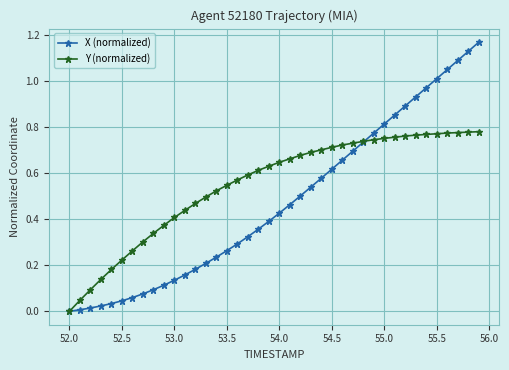

List the series in order of their peak value, highest first.

X (normalized), Y (normalized)